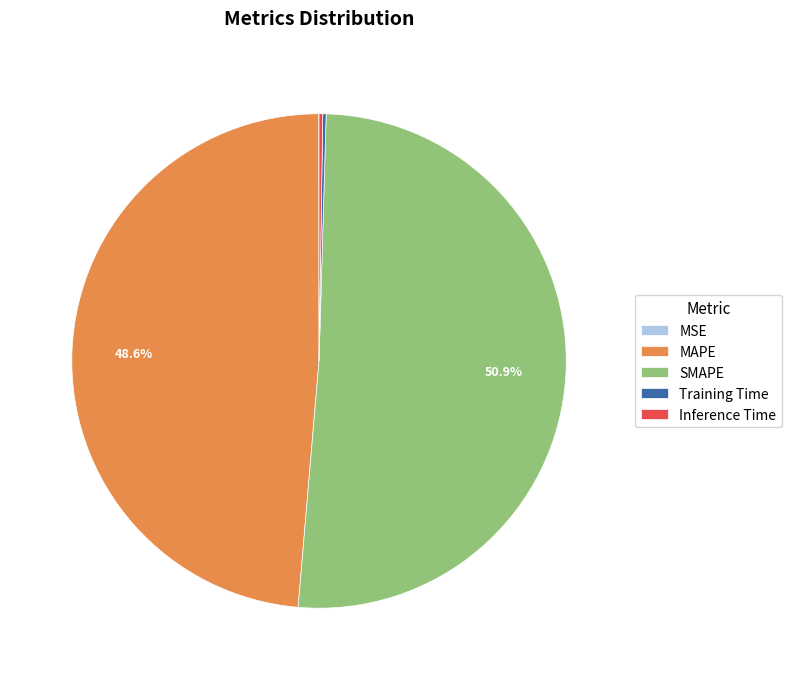

Which slice is the largest?

SMAPE